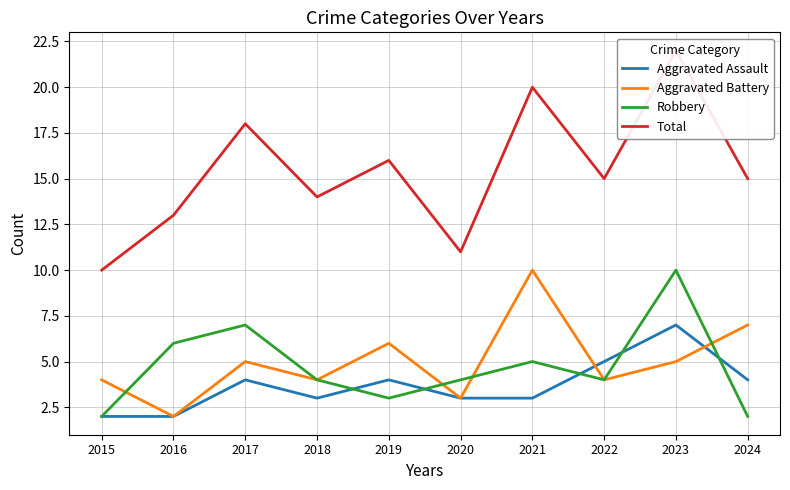

True or false: Total and Aggravated Battery intersect in this chart.

False